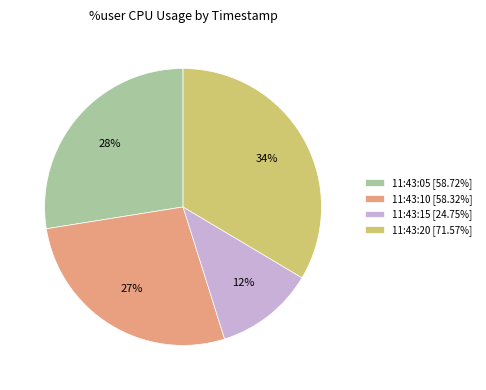

Is it true that 11:43:15 is 12% of the pie?

True